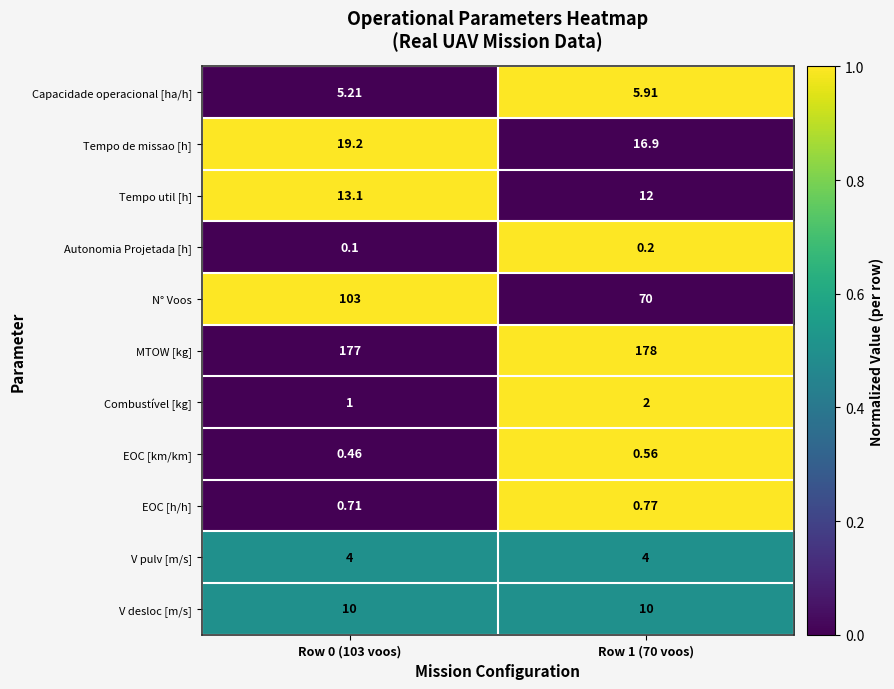

Which series has the largest total across all categories?

MTOW [kg]